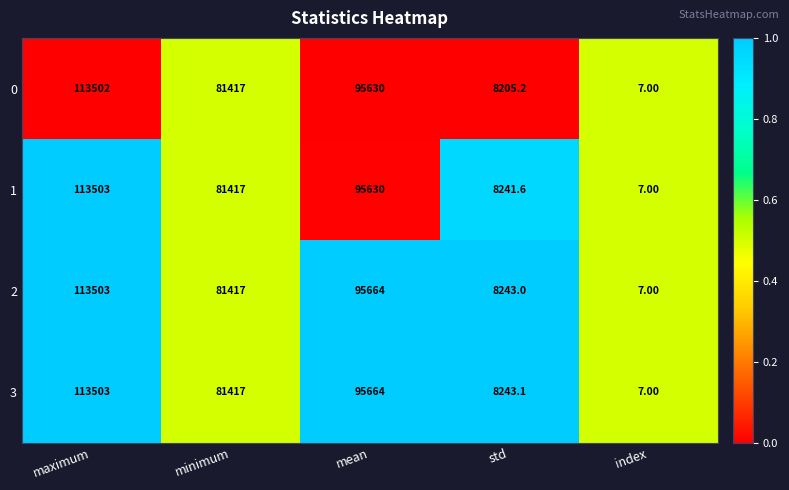

Between std and index, which series saw the biggest shift?

3